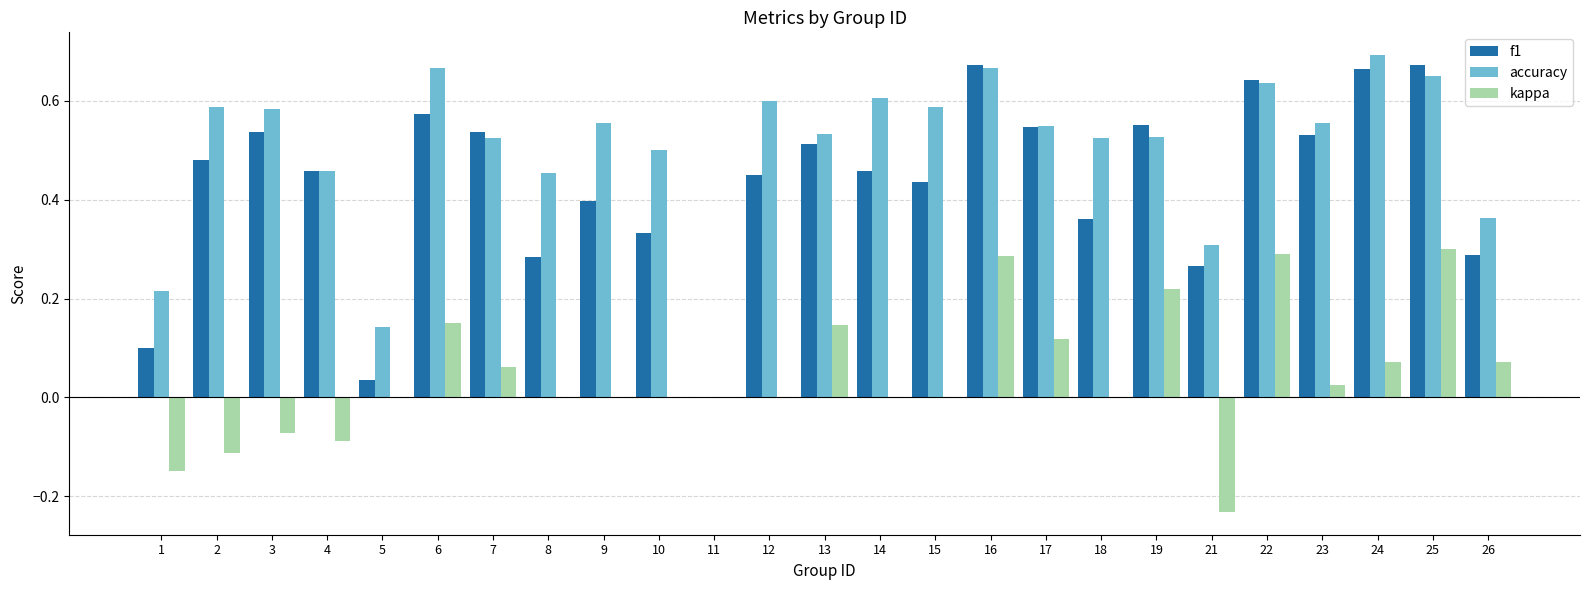

Which series has the largest total across all categories?

accuracy